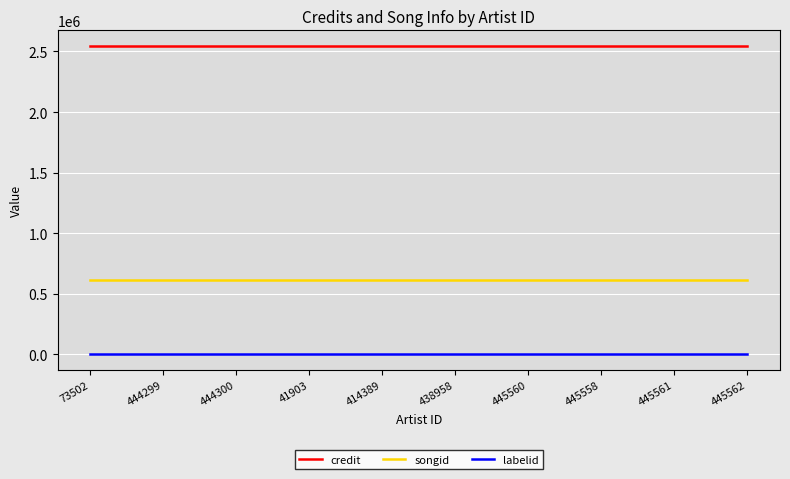

The value of credit at 444299 is 2547108. True or false?

True